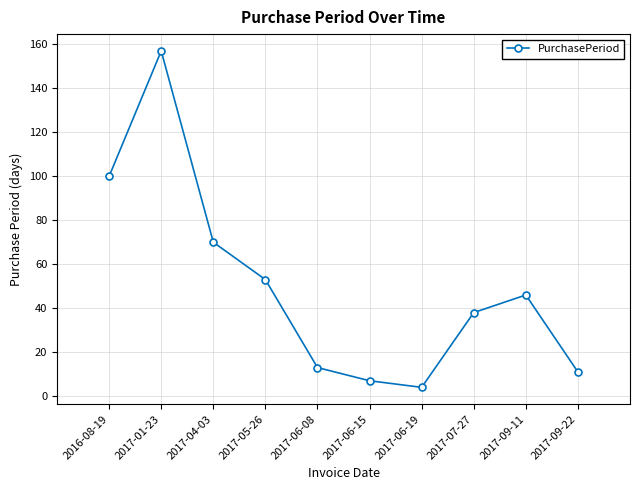

How many interior local peaks (higher than both neighbors) does the data have?

2